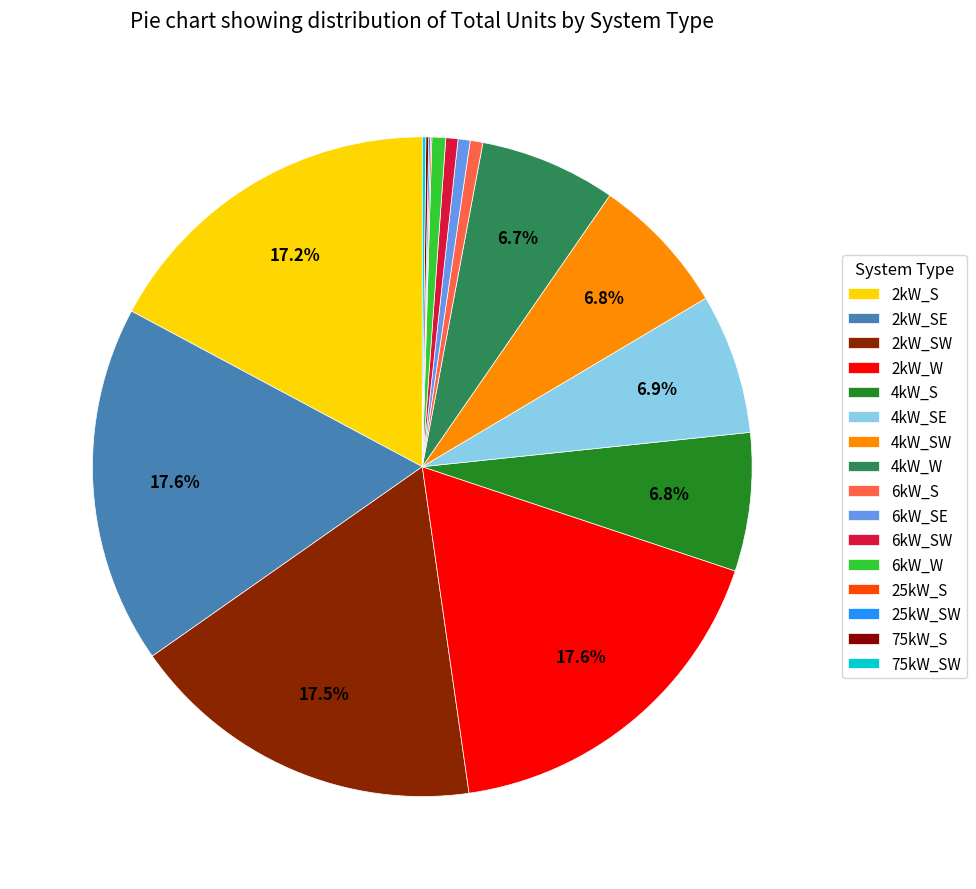

What is the change in value from 25kW_S to 75kW_S?

+36